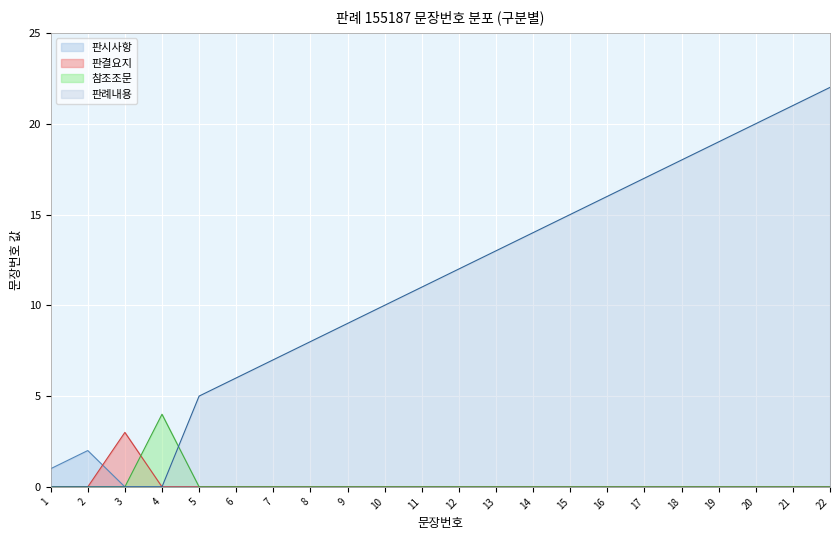

How many lines are shown in the chart?

4